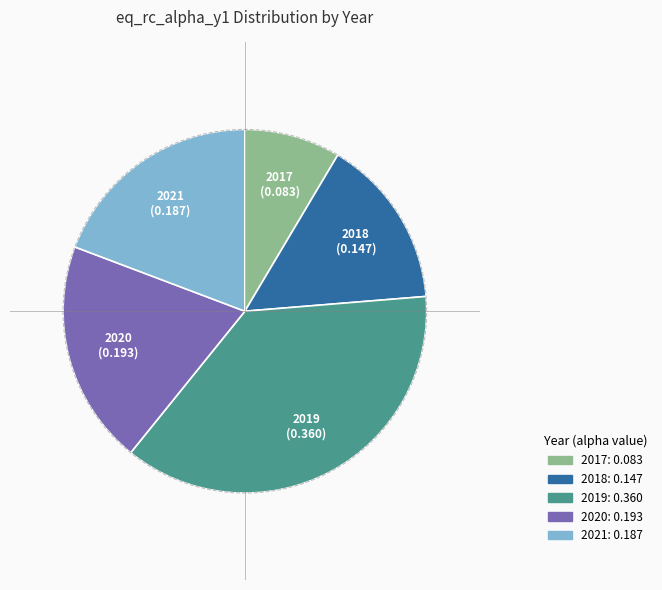

Do 2021 and 2017 together represent more than half of the pie?

No